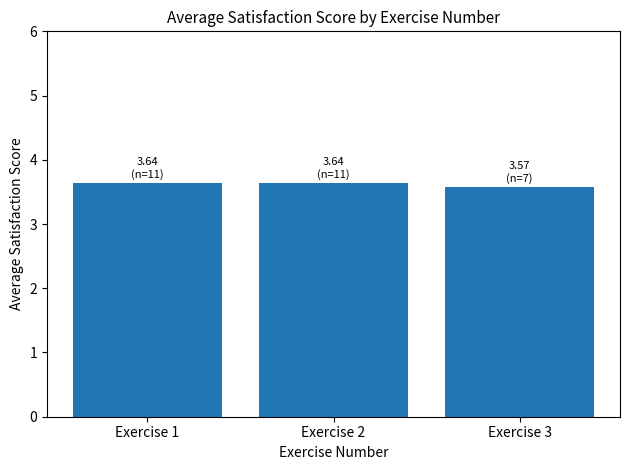

What value does the data have at Exercise 2?

3.6